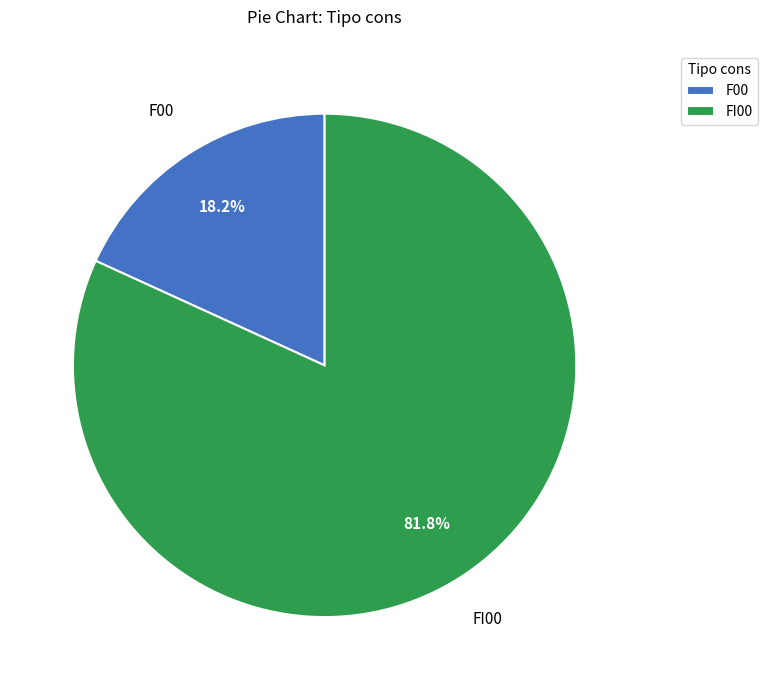

Does any single category account for the majority?

Yes